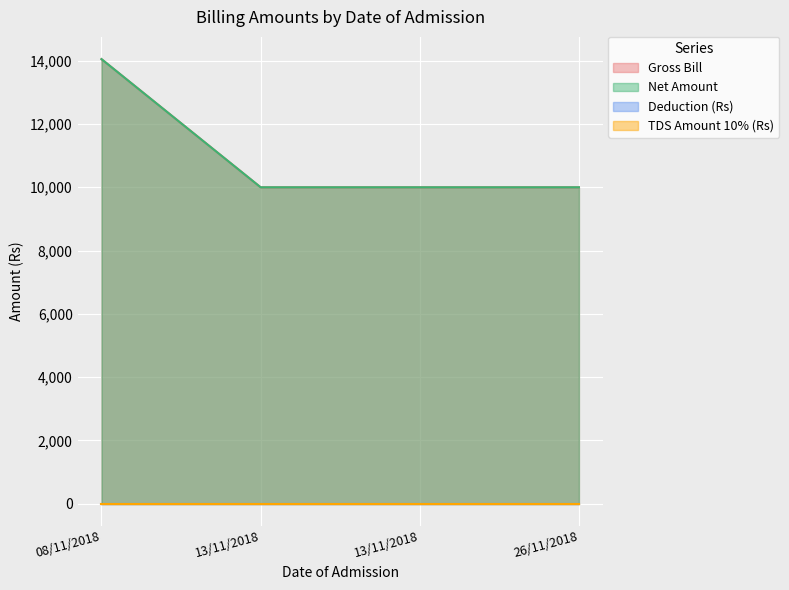

How many data points in Gross Bill are above 10000?

1